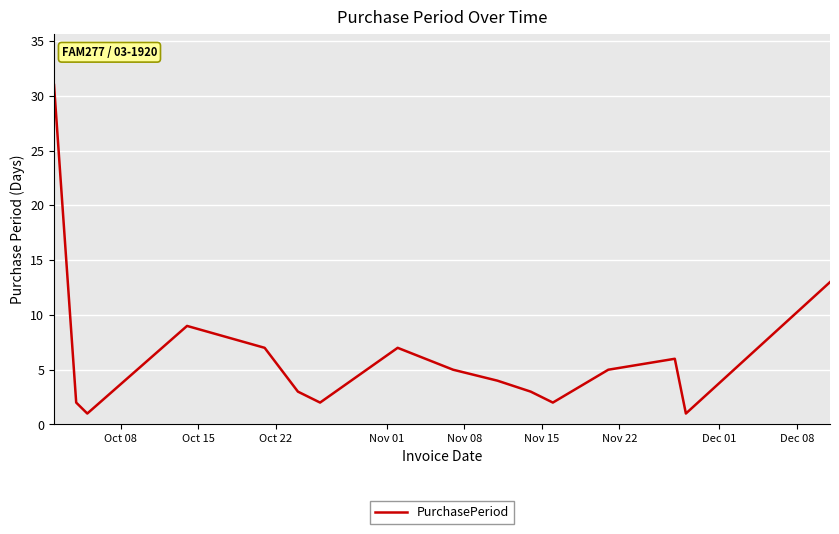

What is the greatest value displayed?

31